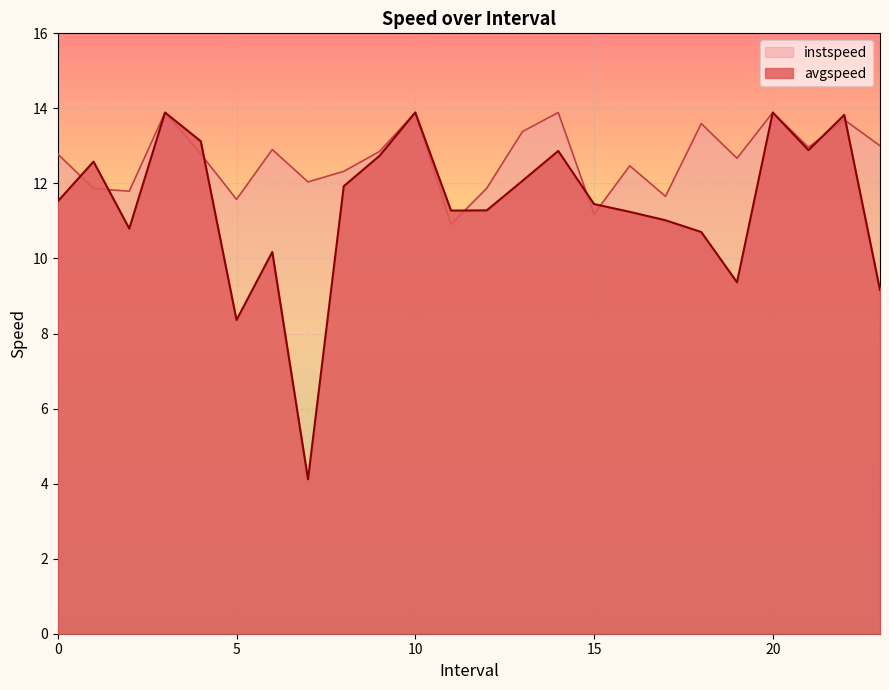

Is it true that avgspeed equals 13.9 at 3.0?

True